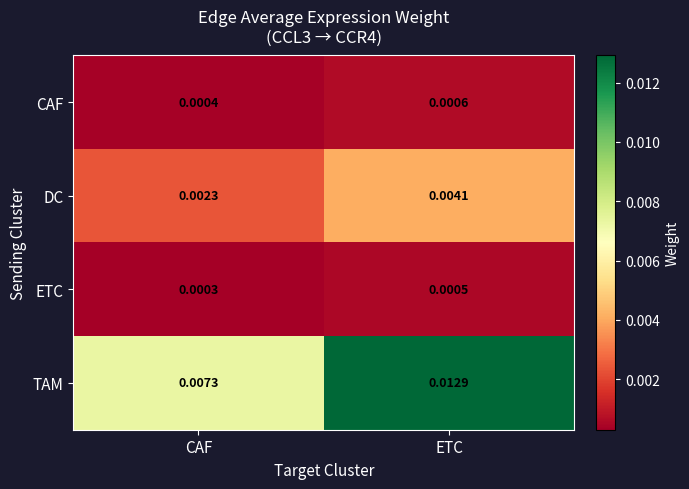

Rank the categories by DC value from highest to lowest.

ETC, CAF